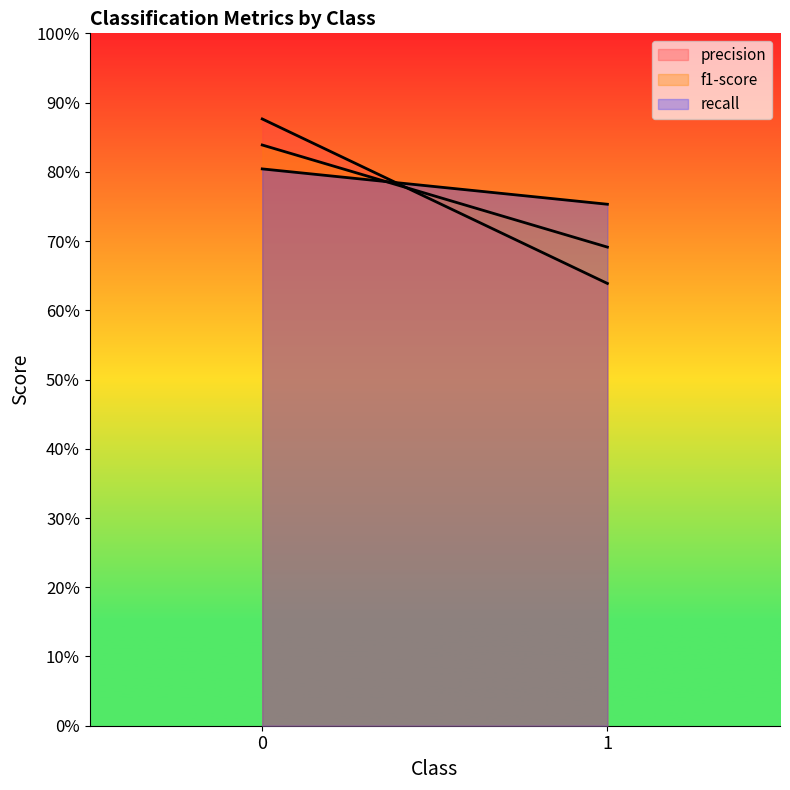

List the series in order of their peak value, highest first.

precision, f1-score, recall